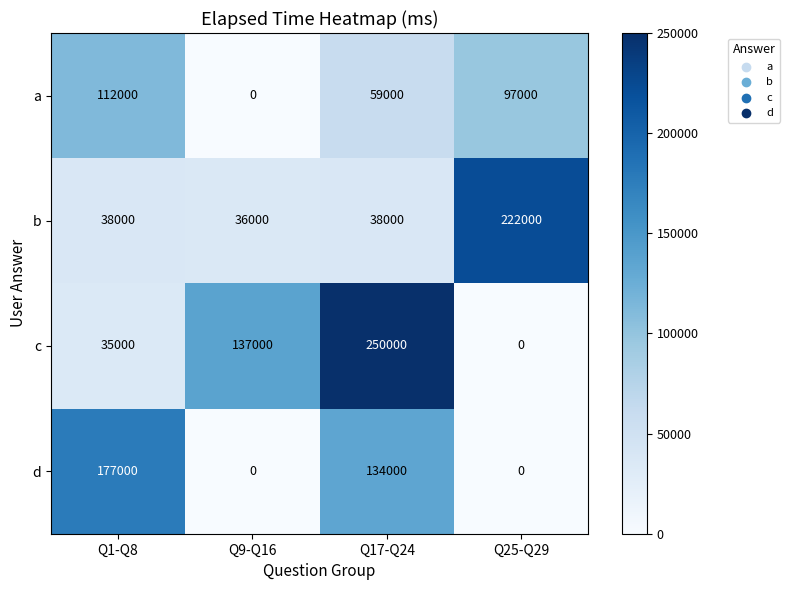

What is the greatest value displayed?

250000